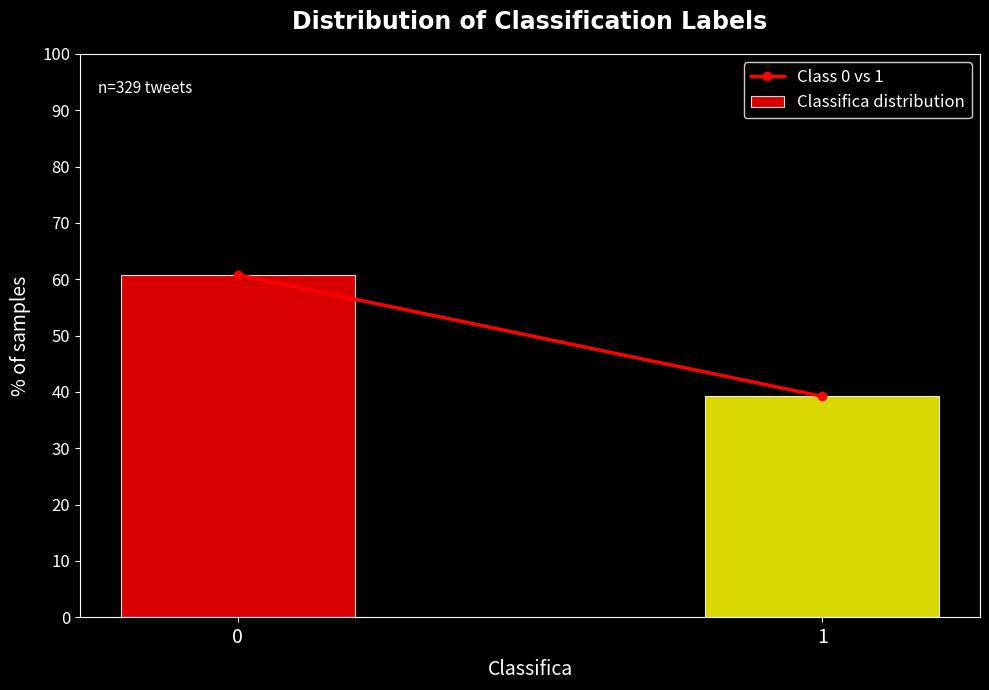

Reading right to left, extract all data points from this chart.

1=39.2	0=60.8